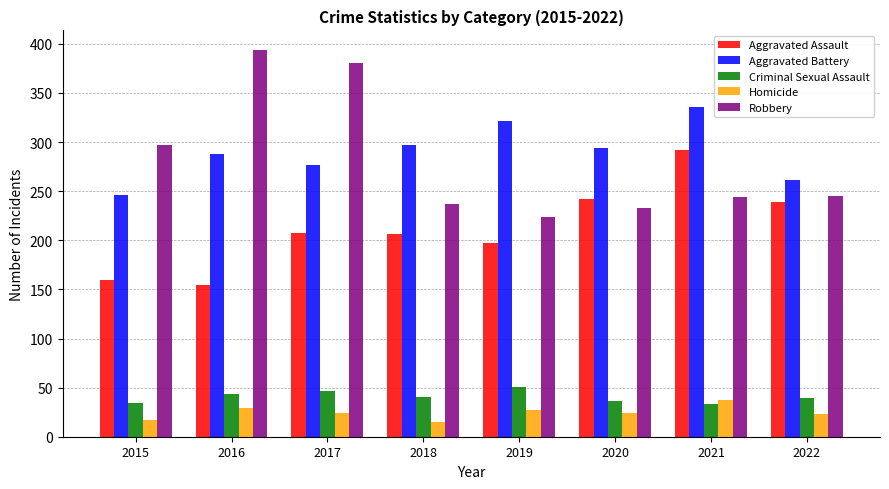

What is the value of the Criminal Sexual Assault bar at the 2nd from the left?

43